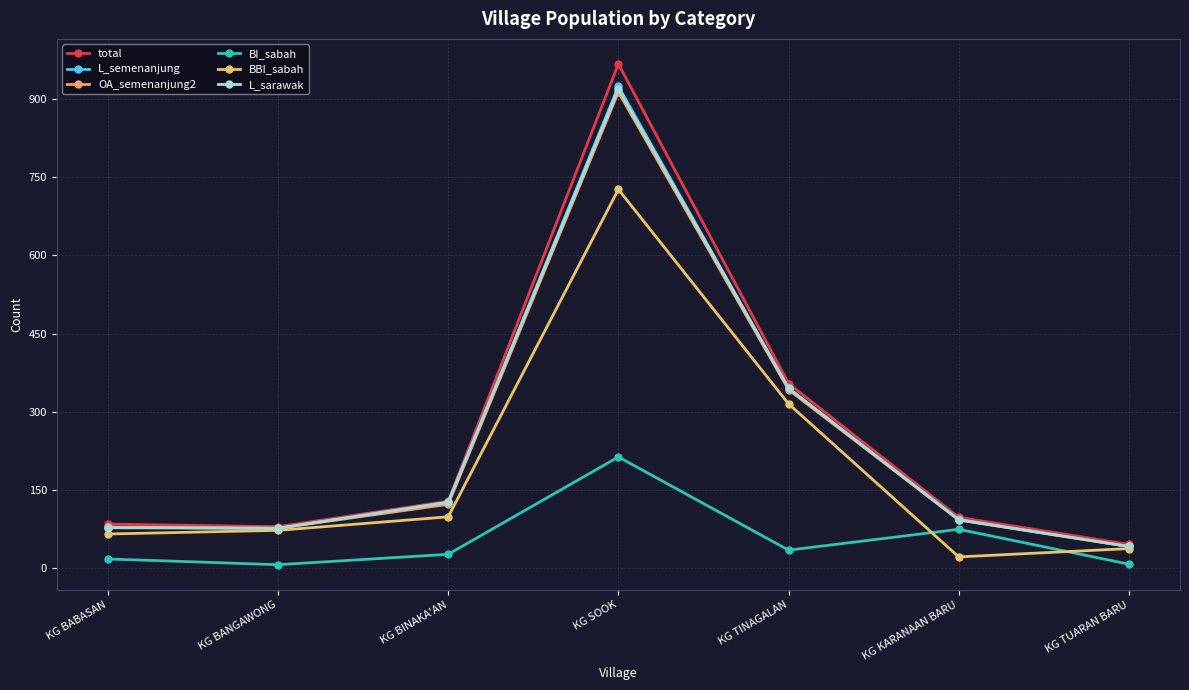

True or false: L_sarawak and BBI_sabah intersect in this chart.

False